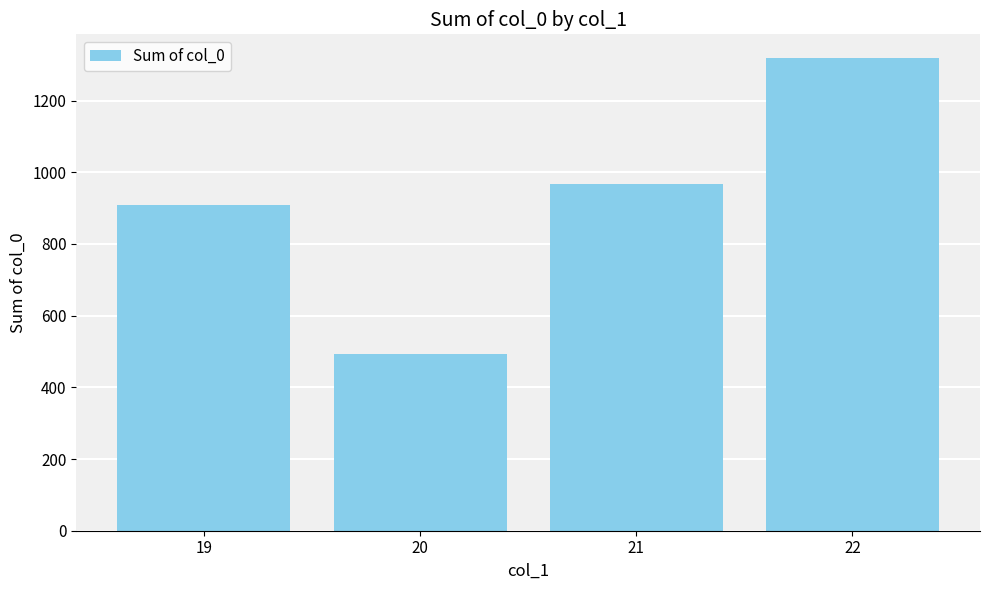

Which category has the lowest value across all series?

20